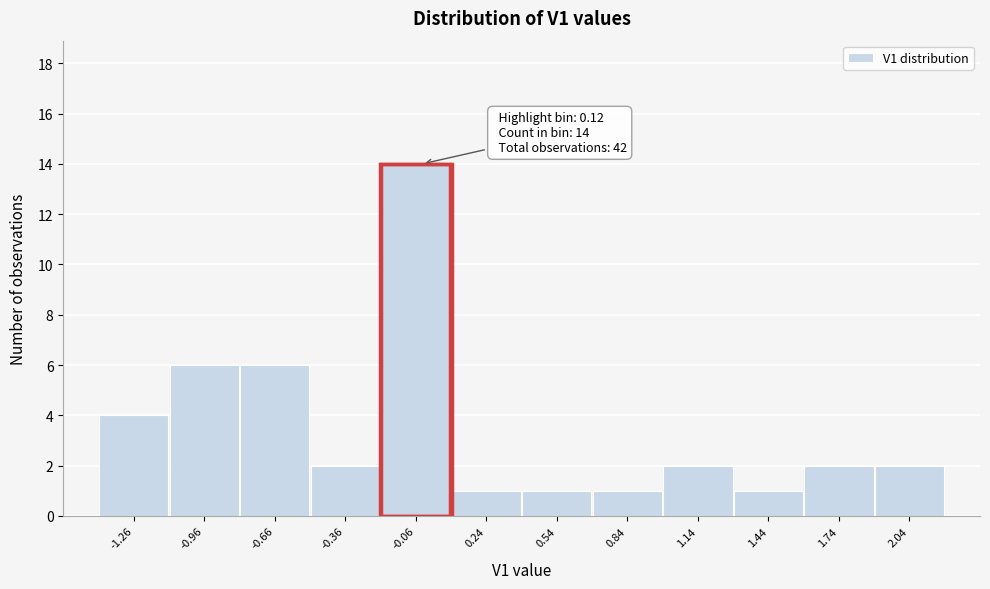

Reading left to right, transcribe all the data shown in this chart.

-1.26=4	-0.96=6	-0.66=6	-0.36=2	-0.06=14	0.24=1	0.54=1	0.84=1	1.14=2	1.44=1	1.74=2	2.04=2